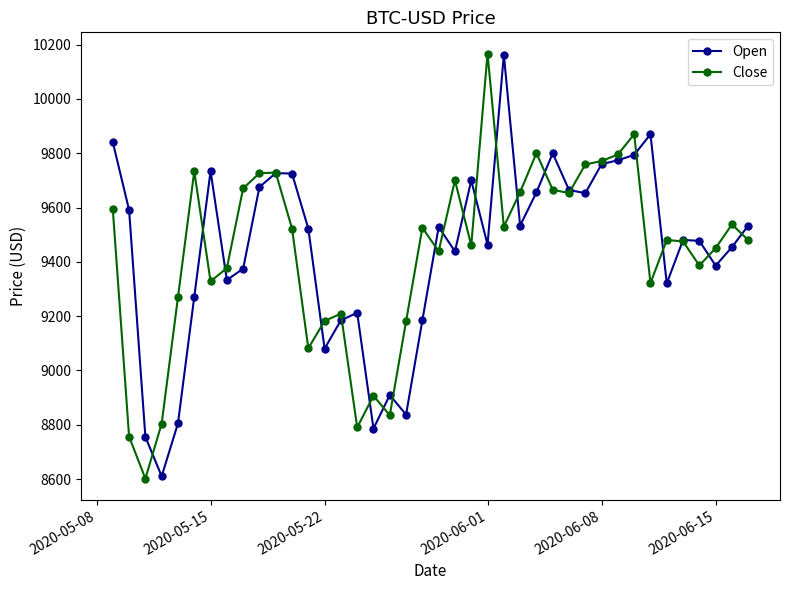

True or false: Close and Open cross at least once.

True